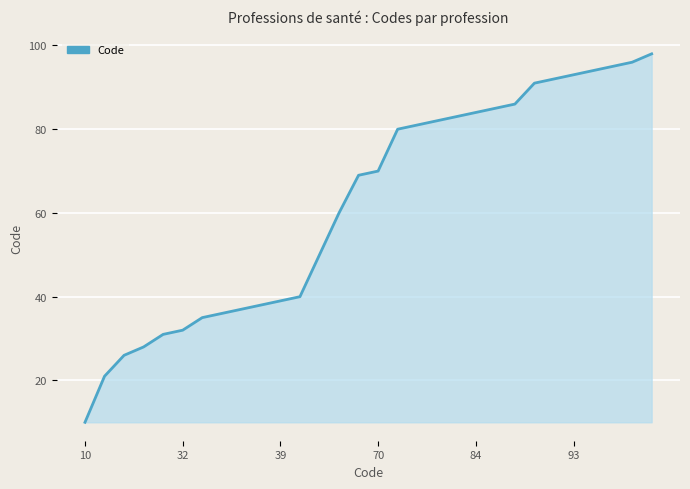

What is the greatest value displayed?

98